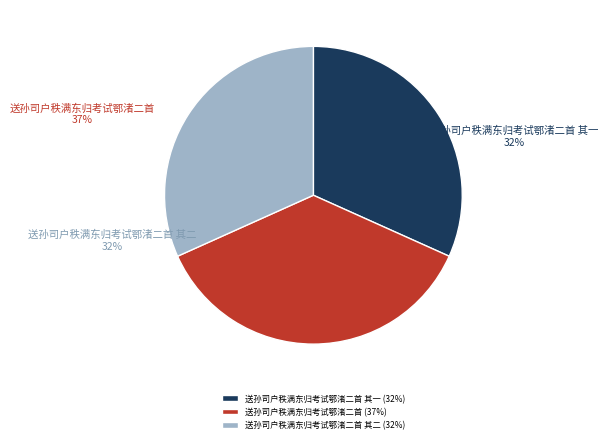

What percentage is the 送孙司户秩满东归考试鄂渚二首 其一 slice, to the nearest percent?

32%